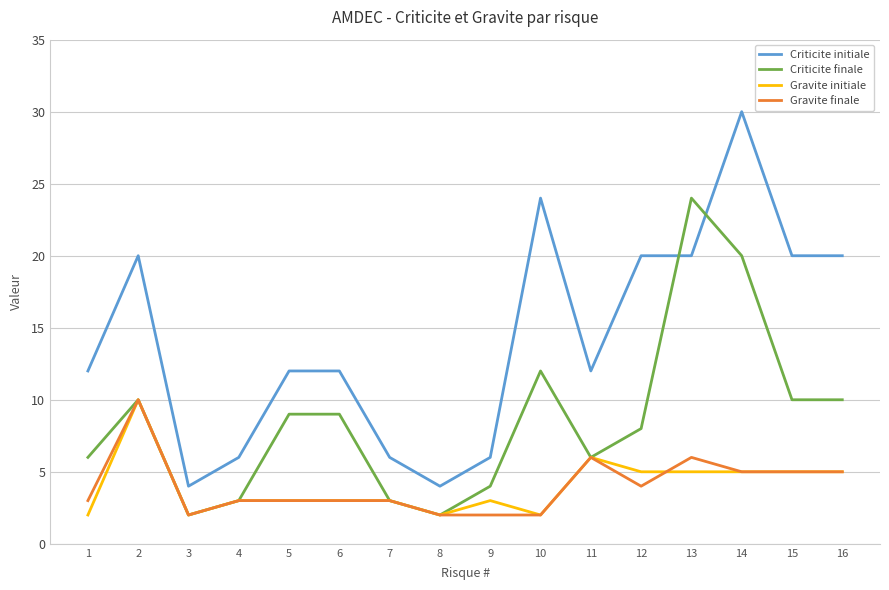

What is the maximum value for Criticite finale?

24